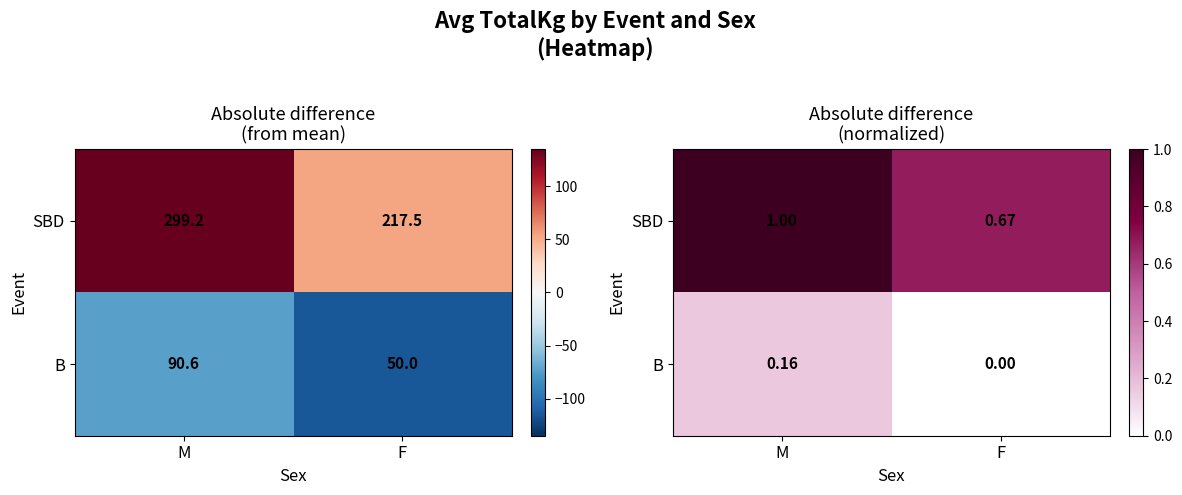

At how many categories does at least one series exceed 0?

2